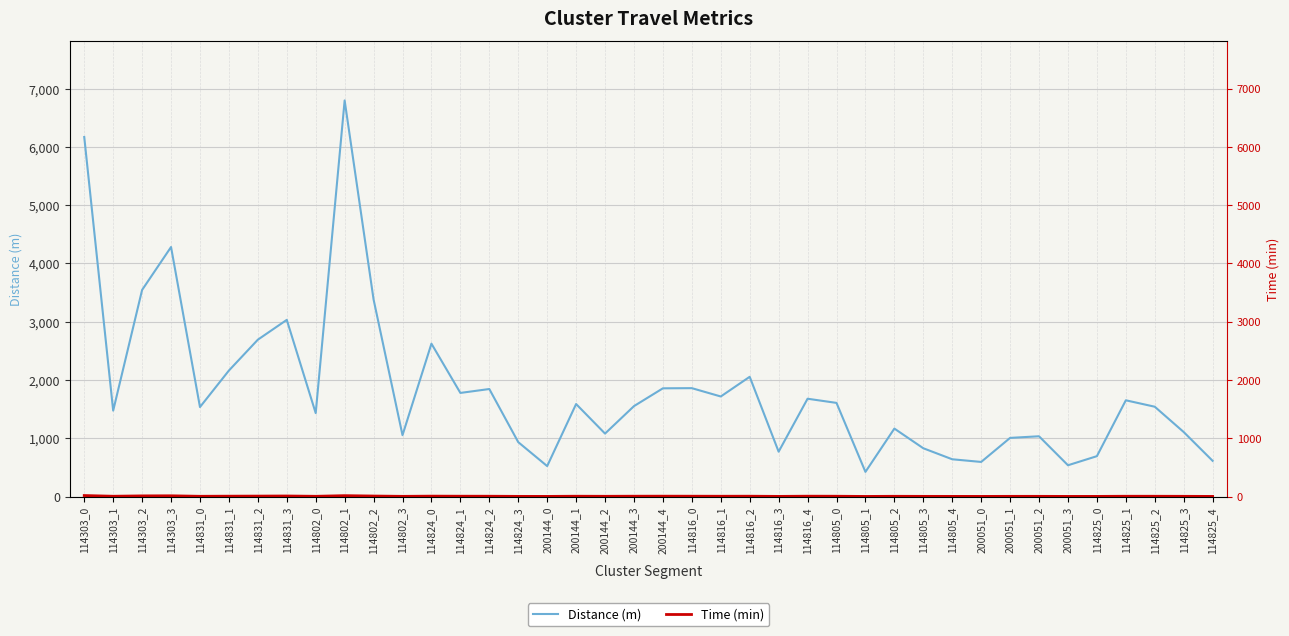

What is the label of the 32nd point from the right?

114802_0